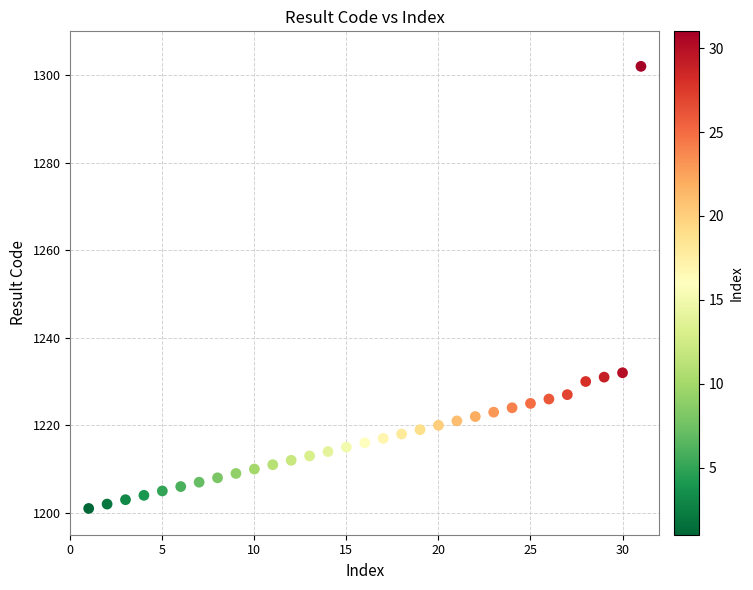

What is the range of Y values (max minus min)?

101